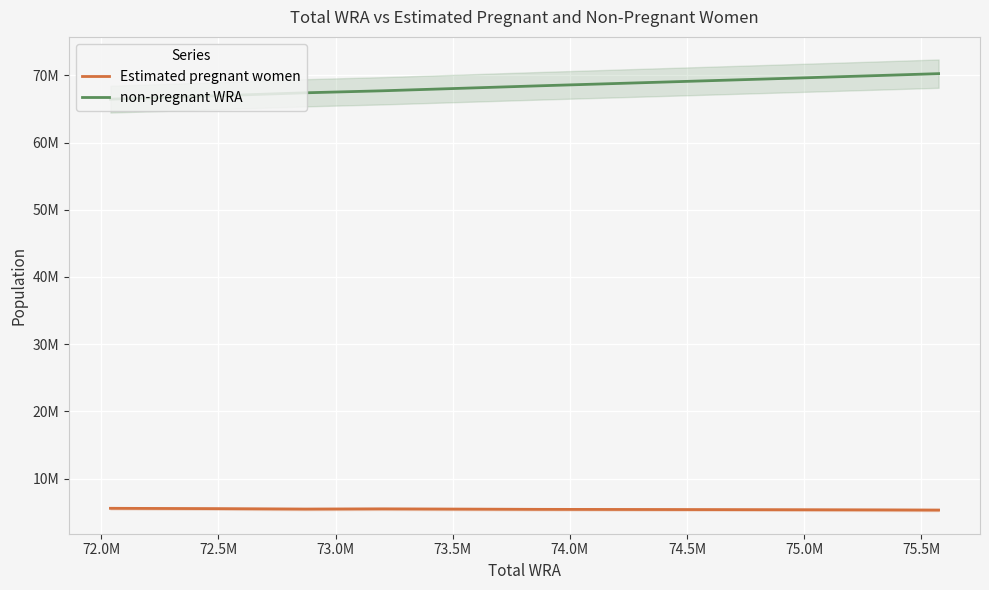

True or false: non-pregnant WRA and Estimated pregnant women intersect in this chart.

False